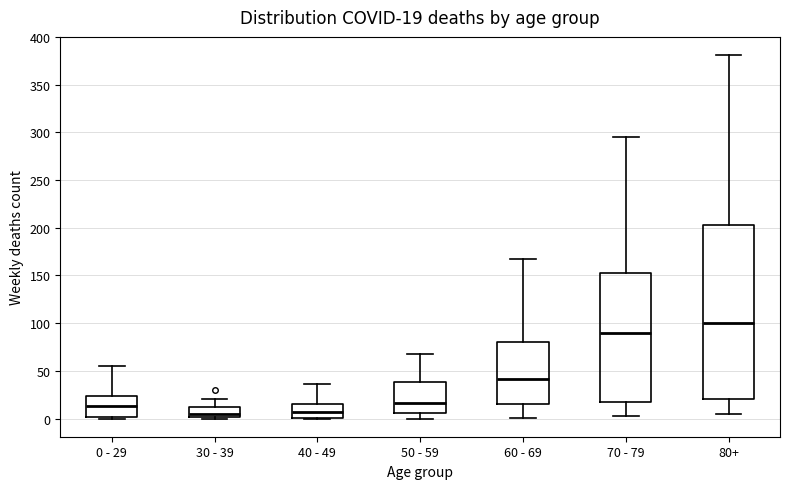

Comparing the boxes themselves (not the whiskers), which one is the tallest?

80+